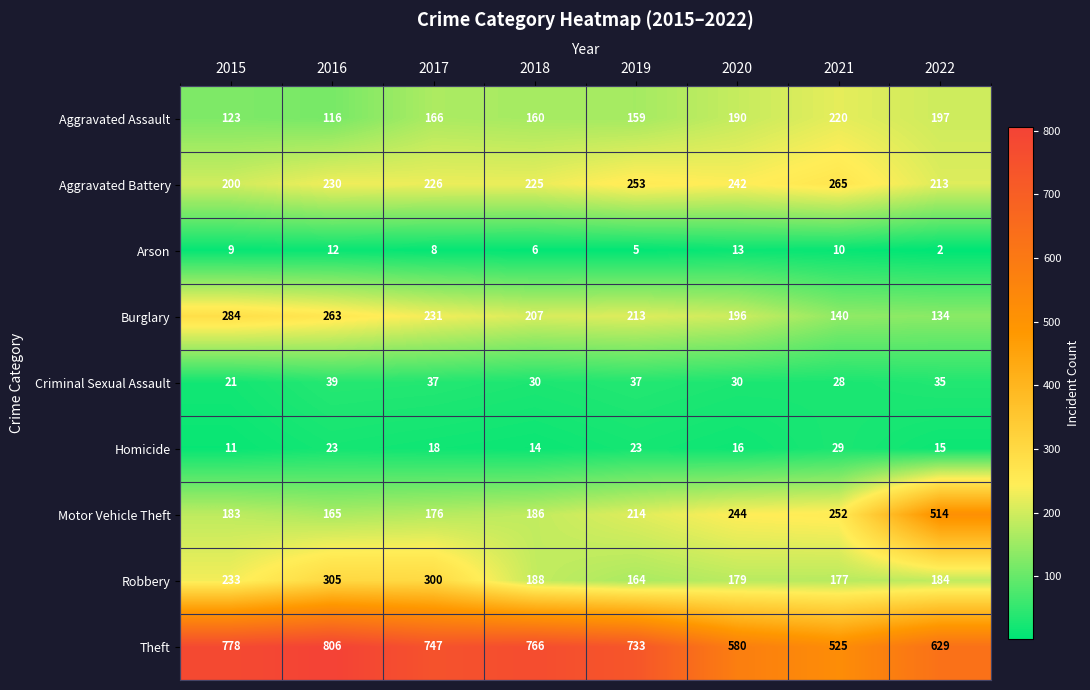

Is it true that Burglary equals 210 at 2021?

False